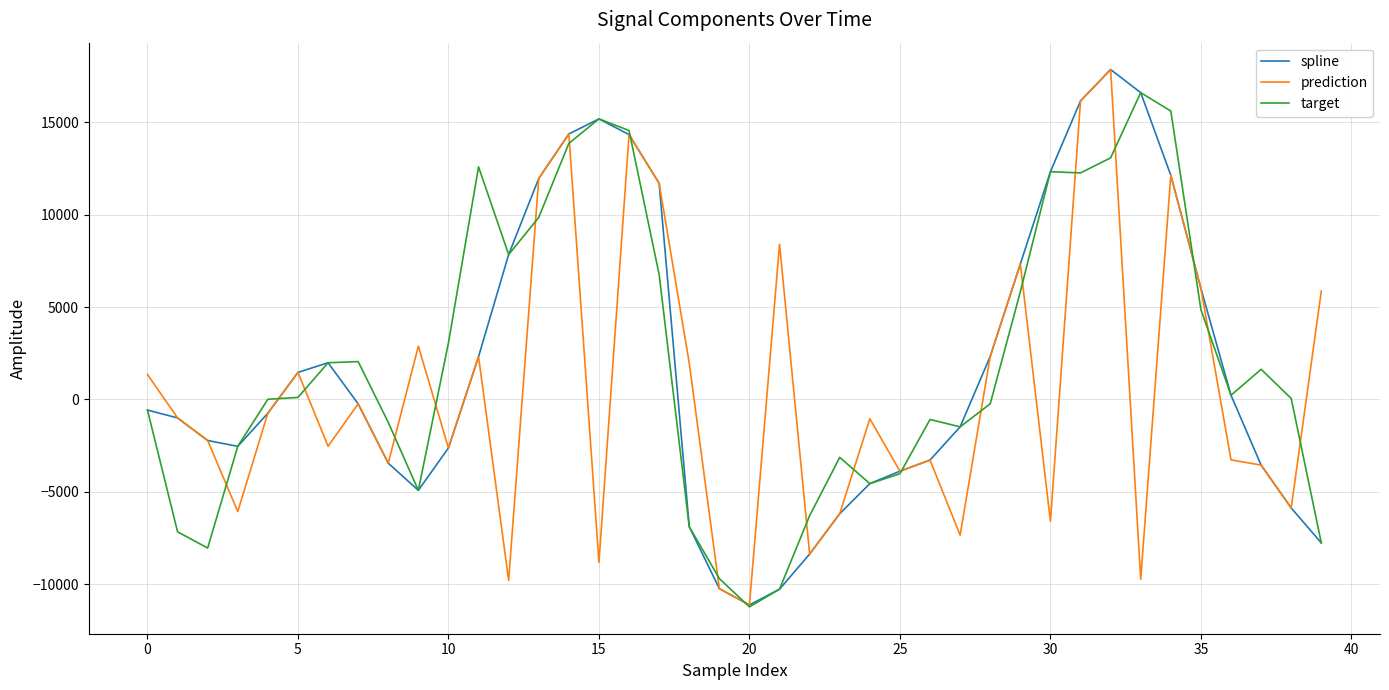

In spline, how many points are lower than both neighbors (excluding endpoints)?

3